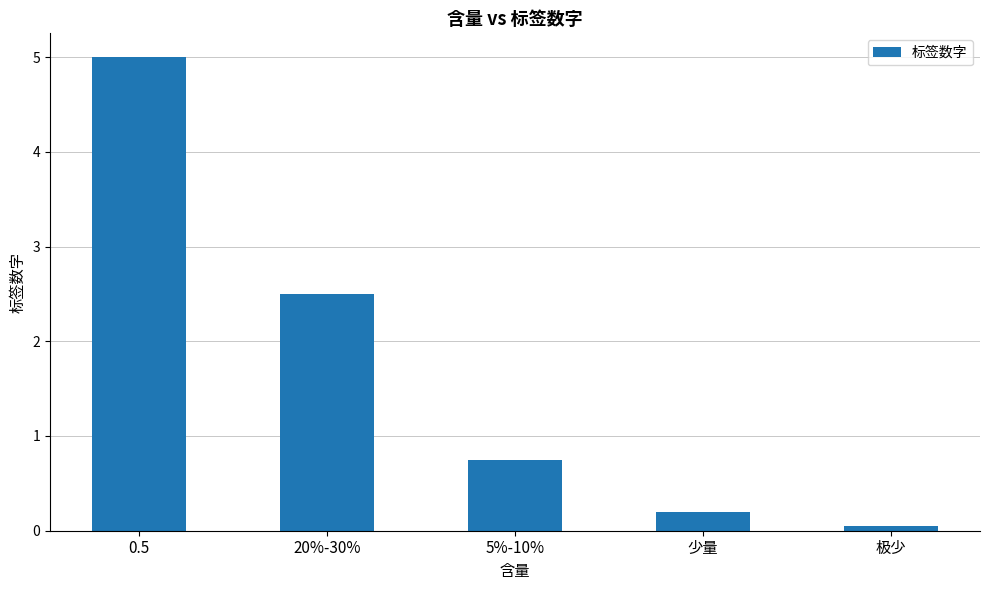

What is the label of the 1st bar from the right?

极少